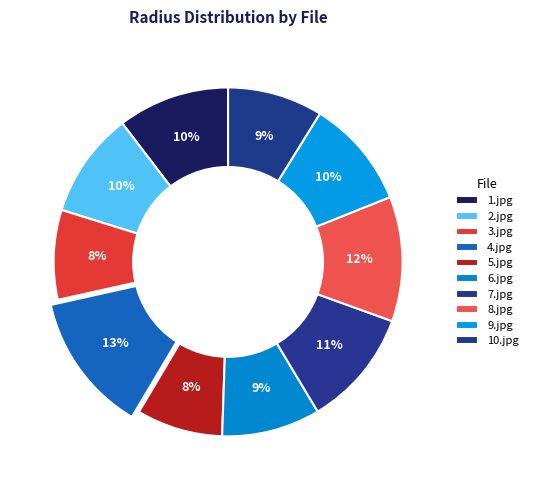

To the nearest percent, what percentage of the pie is 6.jpg?

9%